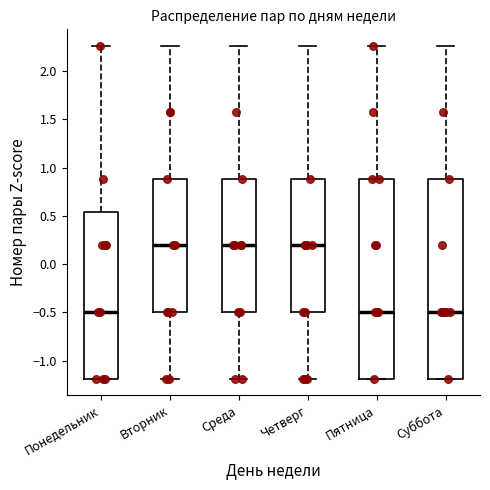

Reading left to right, read every box against the y-axis: the position of its median line, the range the box covers, and the ends of its whiskers. The values are not printed on the chart, so give them approximately, as read against the axis.

Понедельник: median -0.50, box -1.20 to 0.55, whiskers -1.20 to 2.25
Вторник: median 0.20, box -0.50 to 0.90, whiskers -1.20 to 2.25
Среда: median 0.20, box -0.50 to 0.90, whiskers -1.20 to 2.25
Четверг: median 0.20, box -0.50 to 0.90, whiskers -1.20 to 2.25
Пятница: median -0.50, box -1.20 to 0.90, whiskers -1.20 to 2.25
Суббота: median -0.50, box -1.20 to 0.90, whiskers -1.20 to 2.25